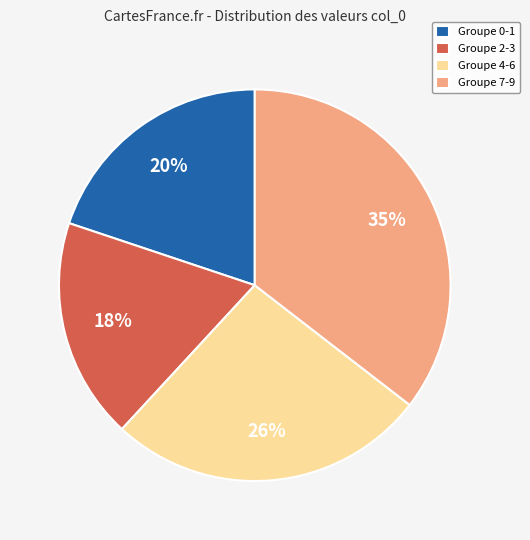

Is there a majority slice in this chart?

No